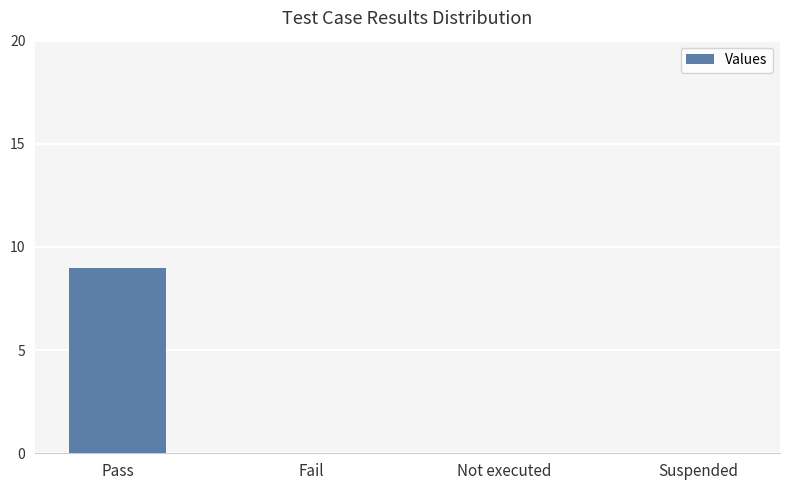

Read the value at Pass.

9